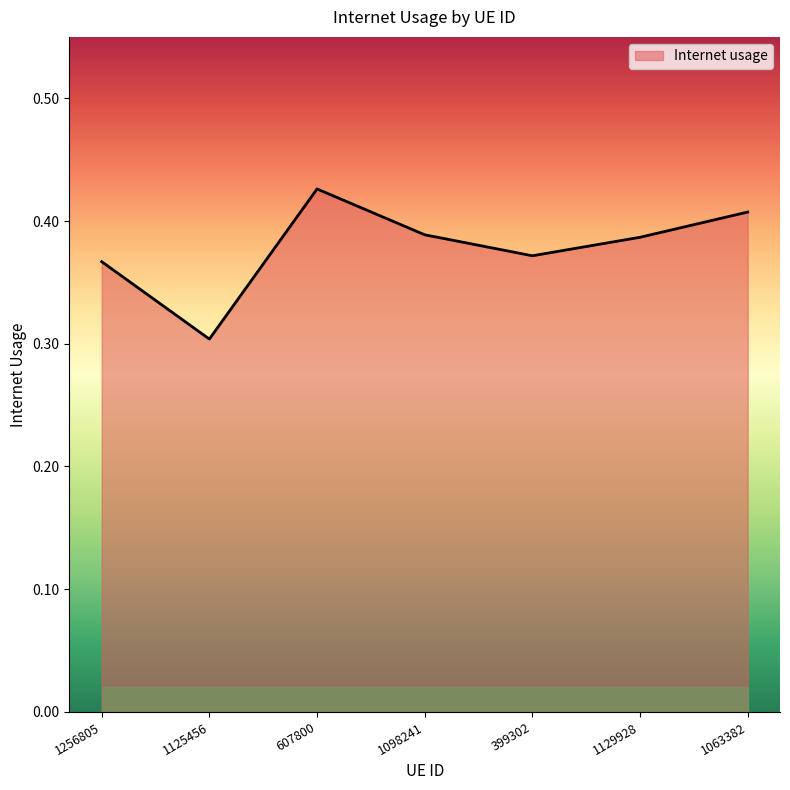

What position from the right is 607800?

5